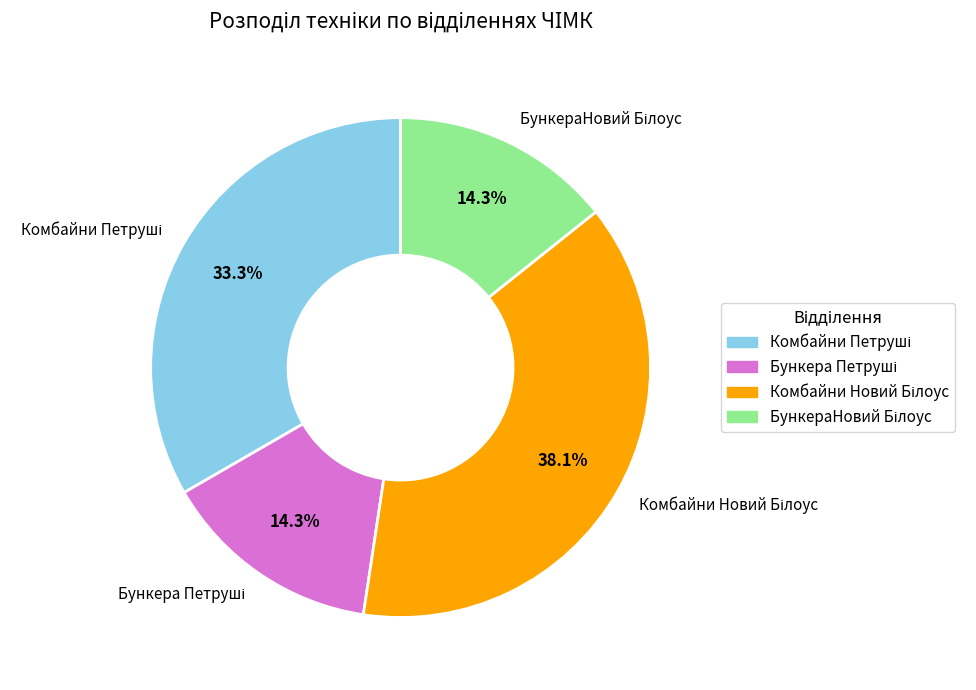

How many segments does this pie chart have?

4